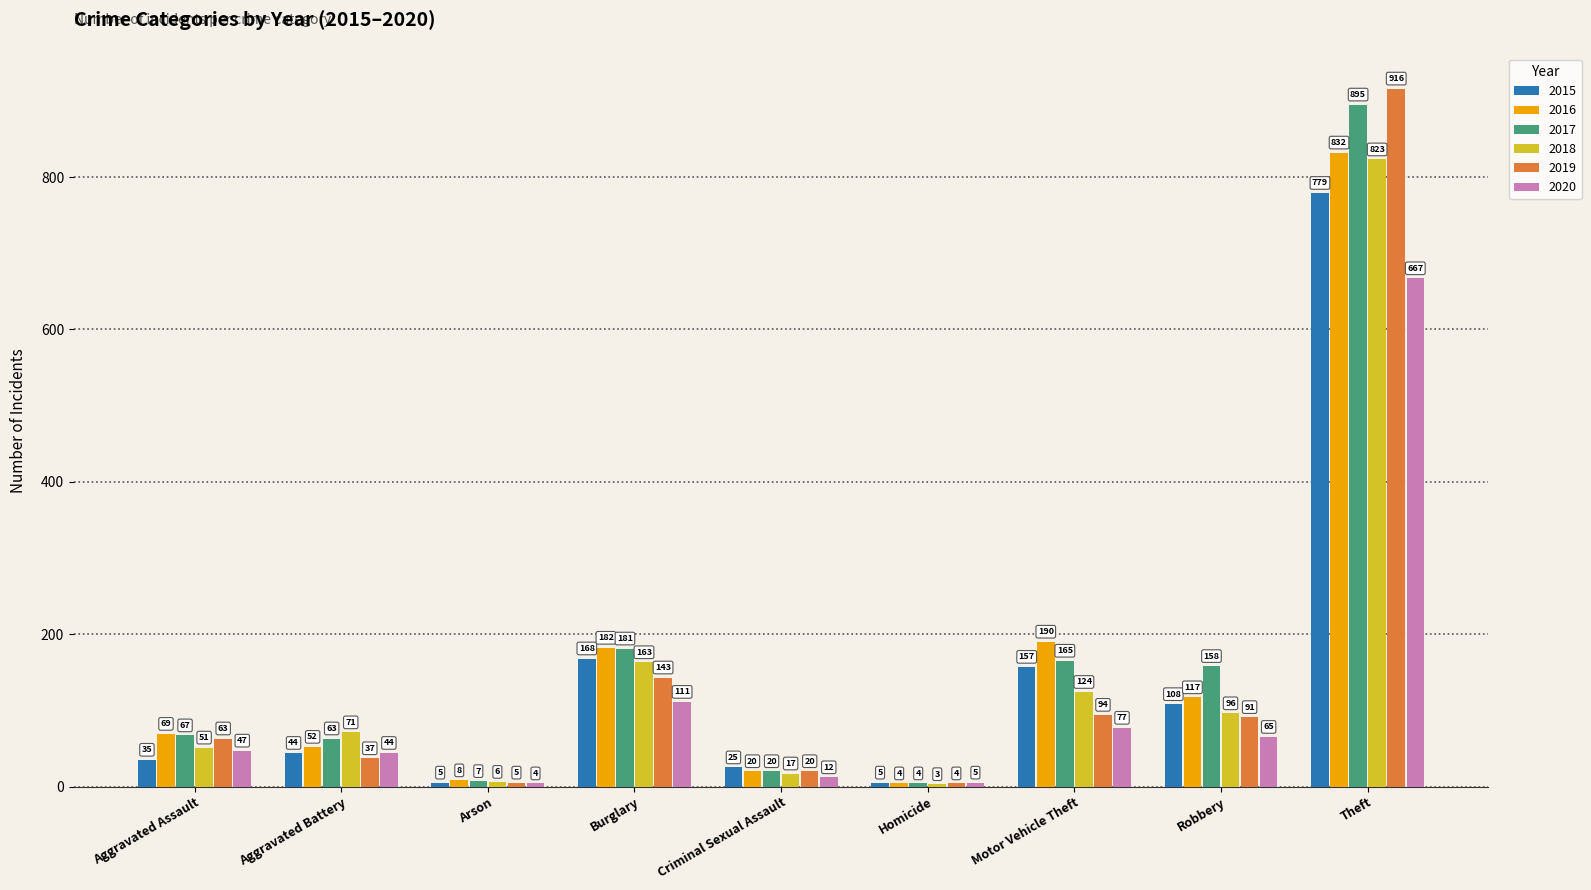

What is the sum of all 2019 values?

1373